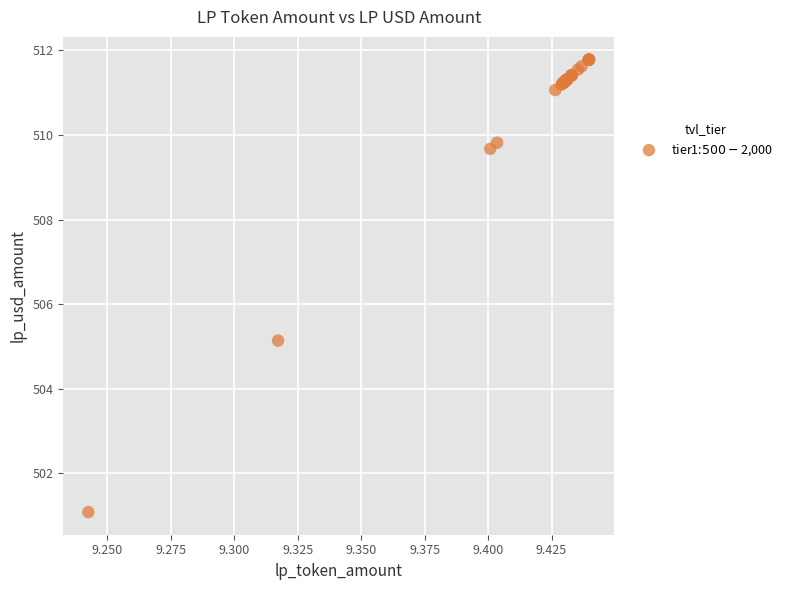

What Y value in the scatter plot is closest to 506?

505.1